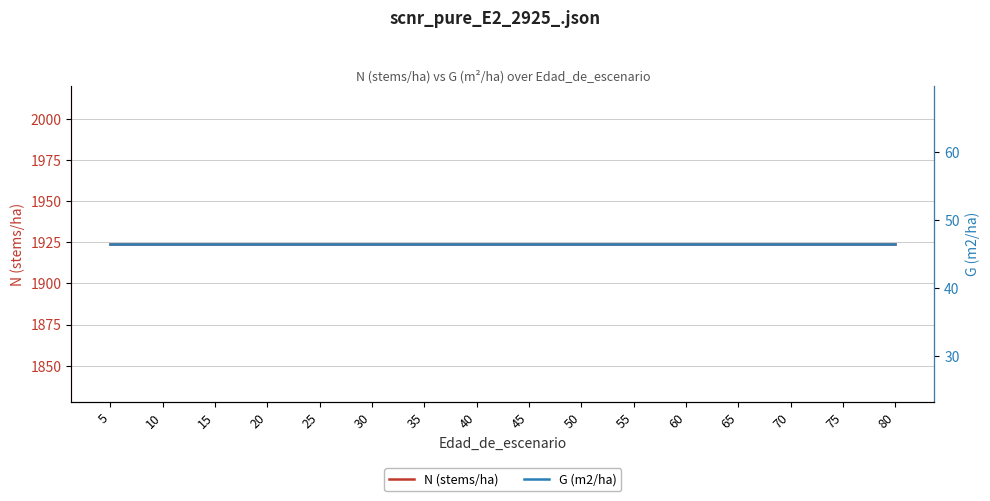

Does the chart display data point markers on the line(s)?

No